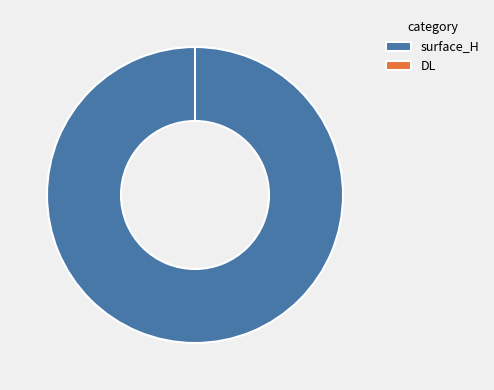

Combined, do surface_H and DL account for over 50%?

Yes